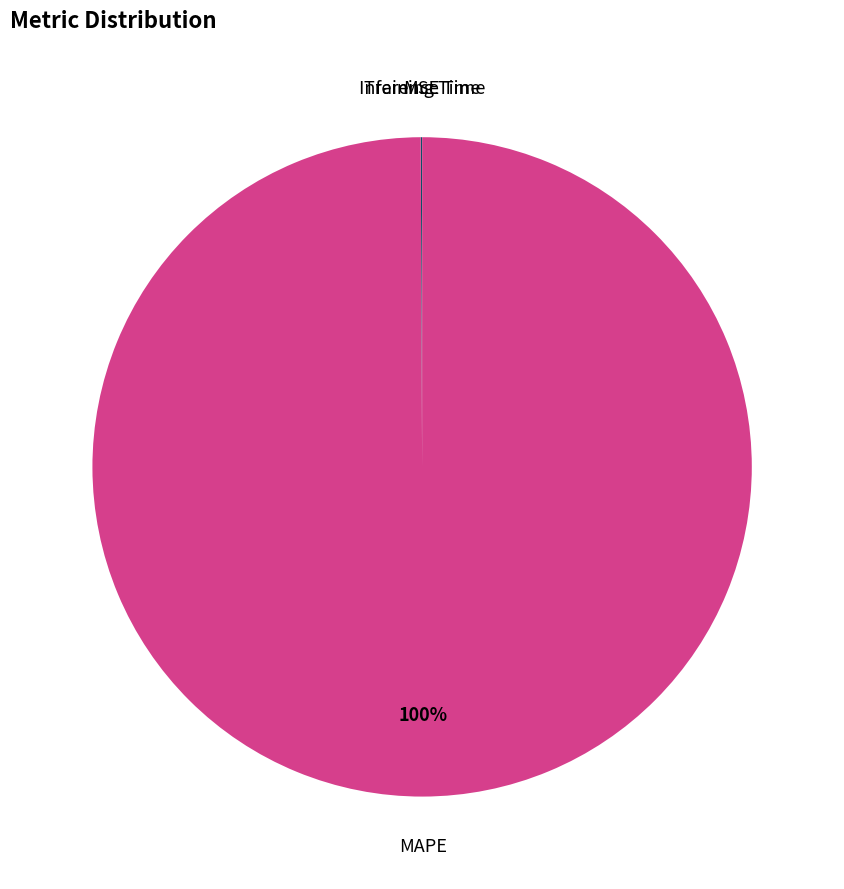

Which category has the biggest portion of the pie?

MAPE